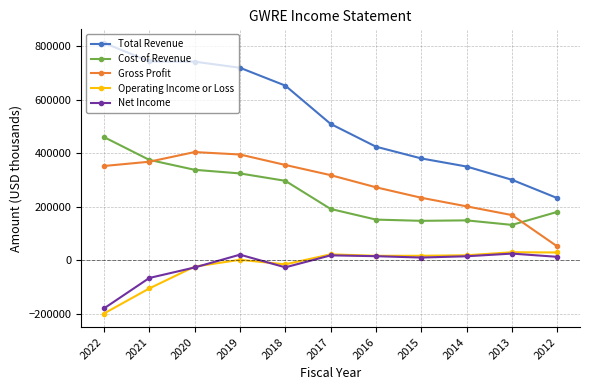

The value of Gross Profit at 2015 is 233400. True or false?

True